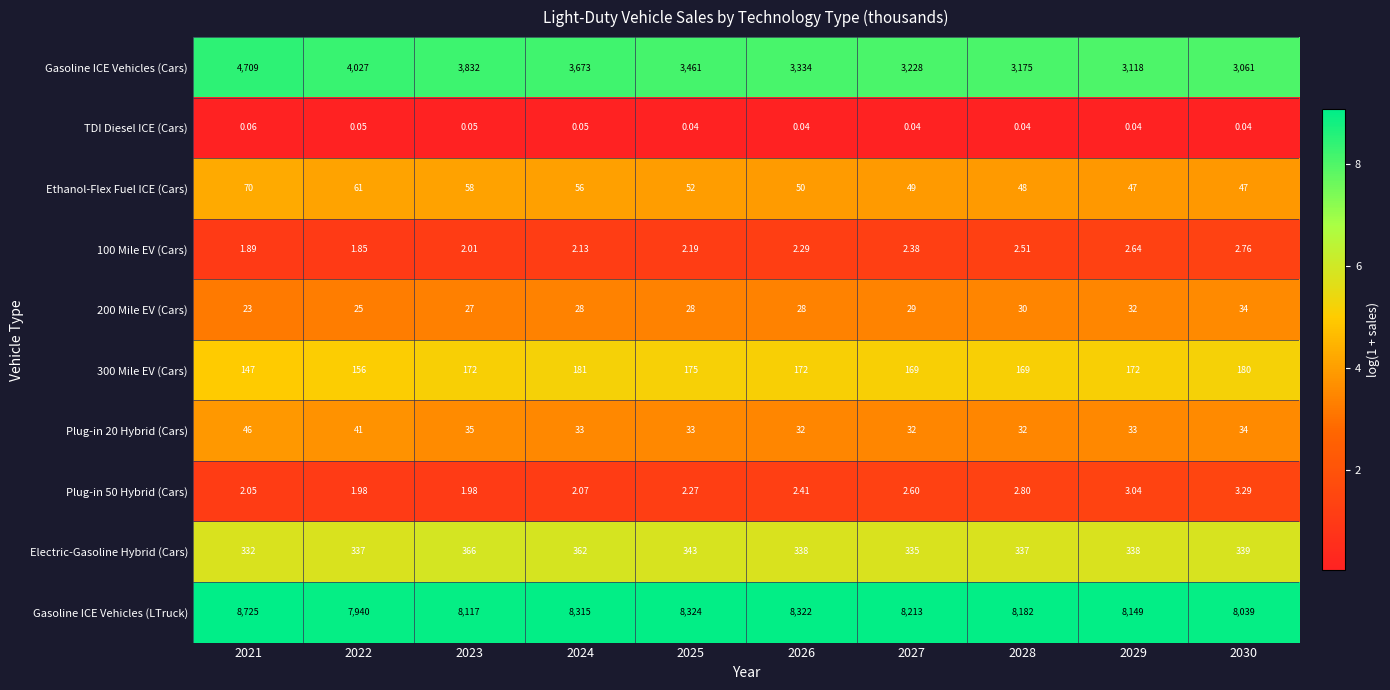

Which series has the largest total across all categories?

Gasoline ICE Vehicles (LTruck)